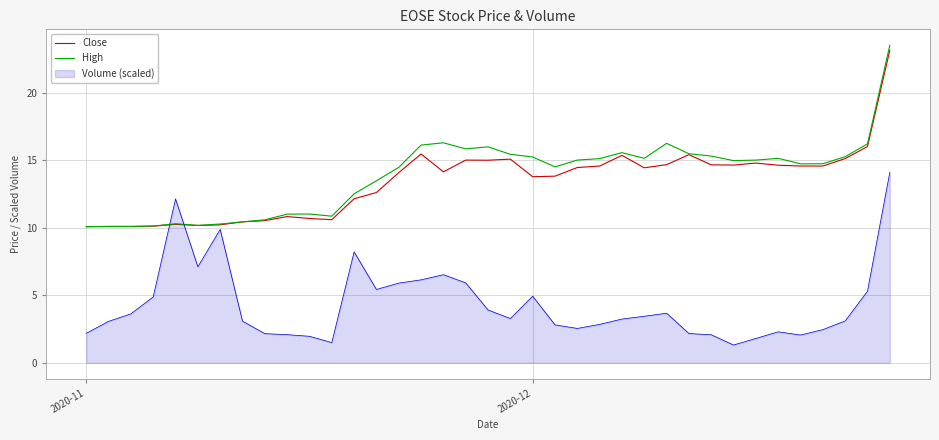

What are all the series names shown in the legend?

Close, High, Volume (scaled)